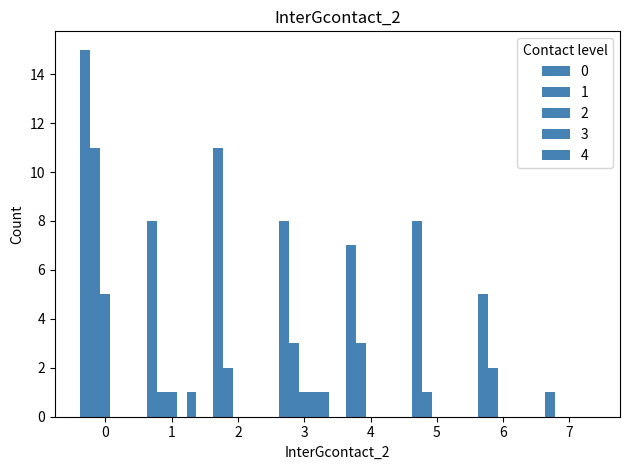

Reading right to left, what are all the values shown in this chart?

0: 1	5	8	7	8	11	8	15
1: 0	2	1	3	3	2	1	11
2: 0	0	0	0	1	0	1	5
3: 0	0	0	0	1	0	0	0
4: 0	0	0	0	1	0	1	0